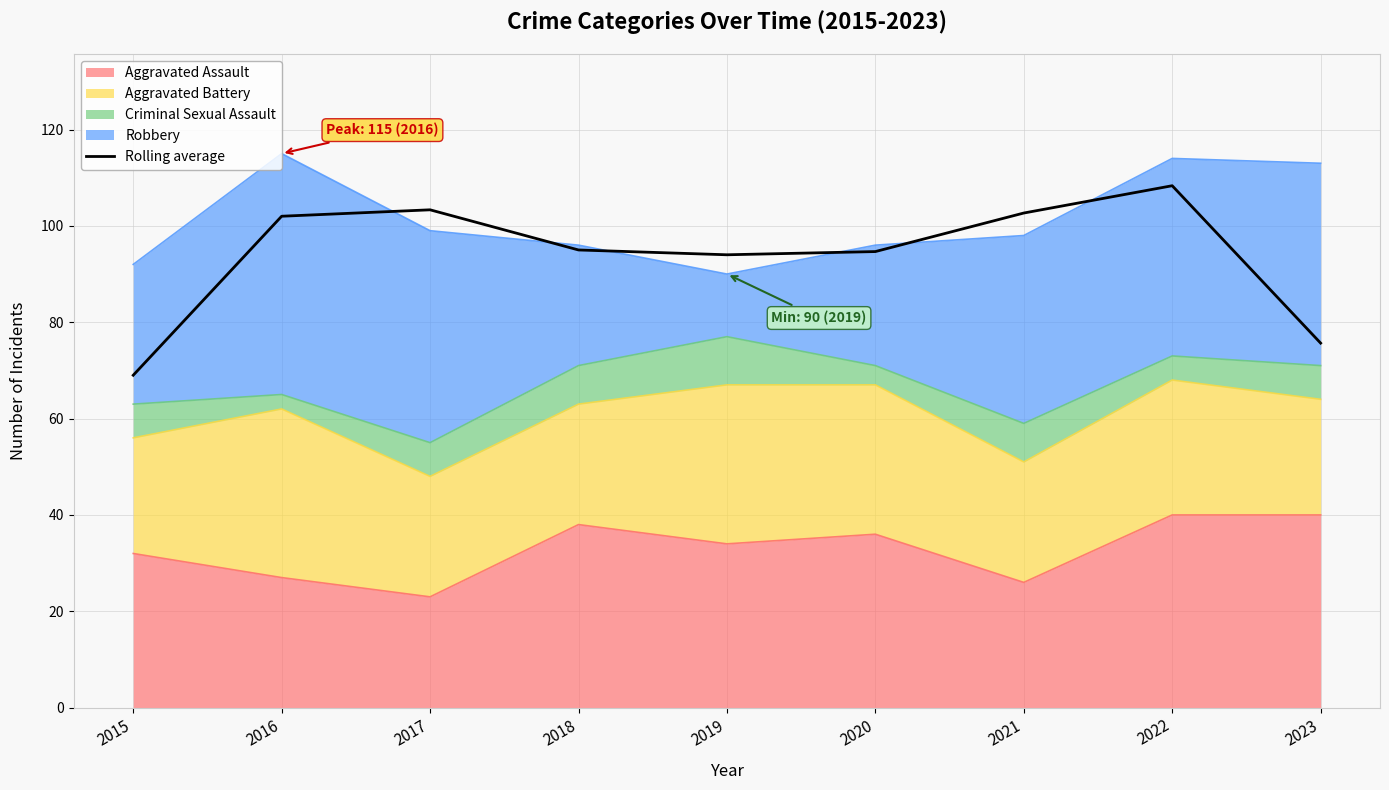

Where does the data first go above 95?

2016